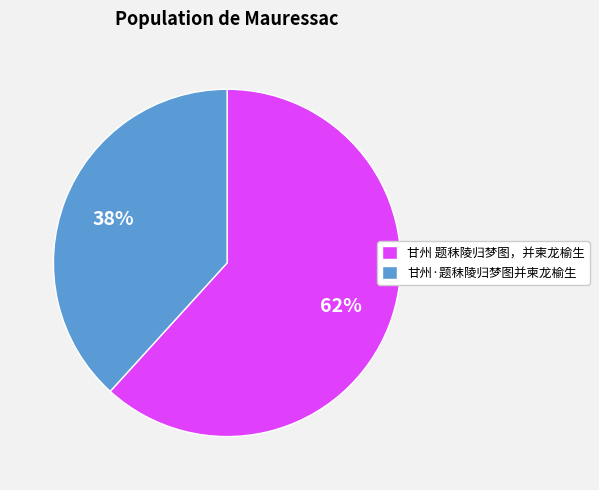

To the nearest percent, what is the difference between the largest and smallest slice percentages?

24%